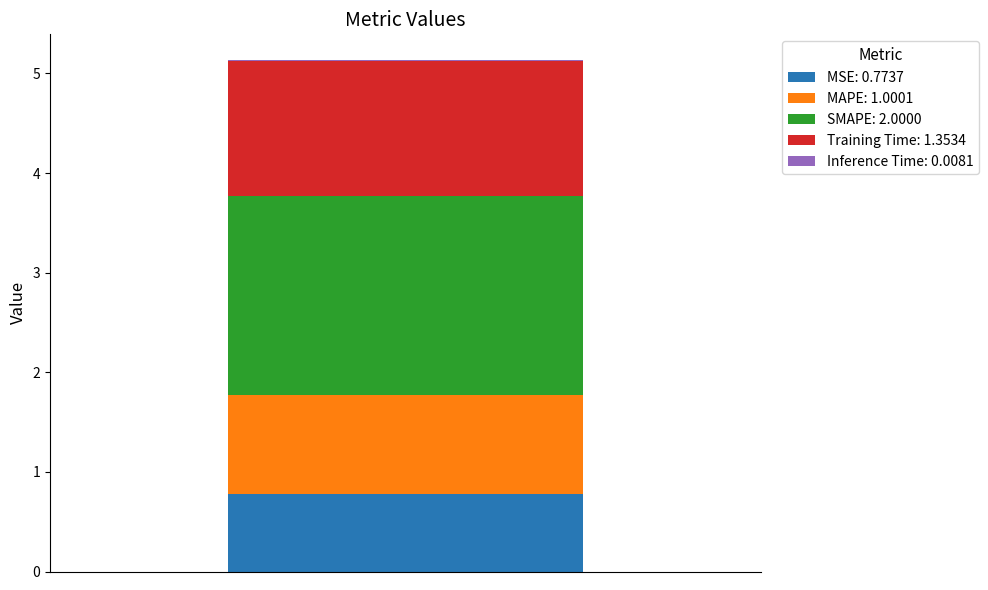

What is the maximum value for MSE: 0.7737?

0.8